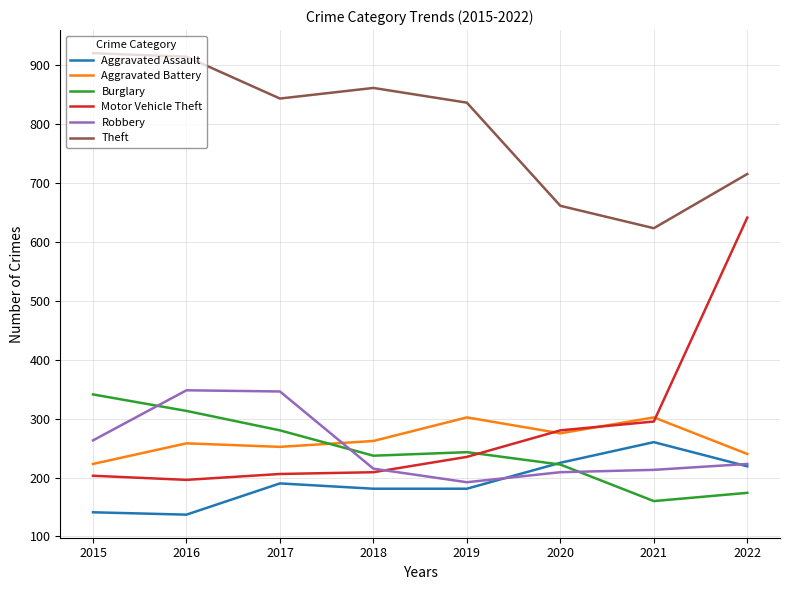

Which series changed the most between 2015 and 2020?

Theft